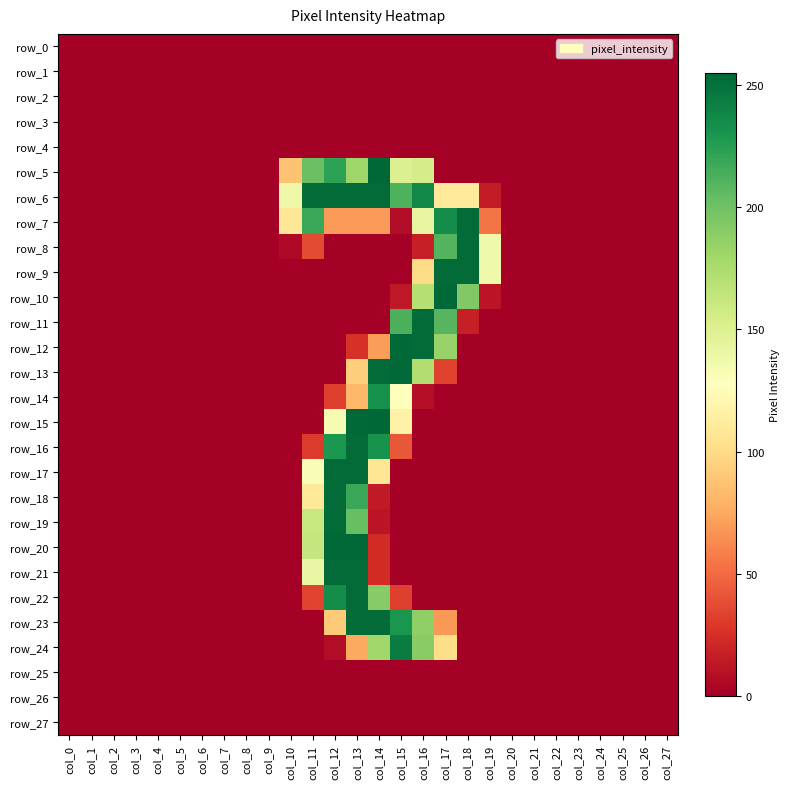

List the series in order of their peak value, lowest first.

row_0, row_1, row_2, row_3, row_4, row_25, row_26, row_27, row_14, row_24, row_6, row_7, row_8, row_9, row_11, row_16, row_17, row_18, row_19, row_21, row_22, row_23, row_10, row_12, row_13, row_20, row_5, row_15